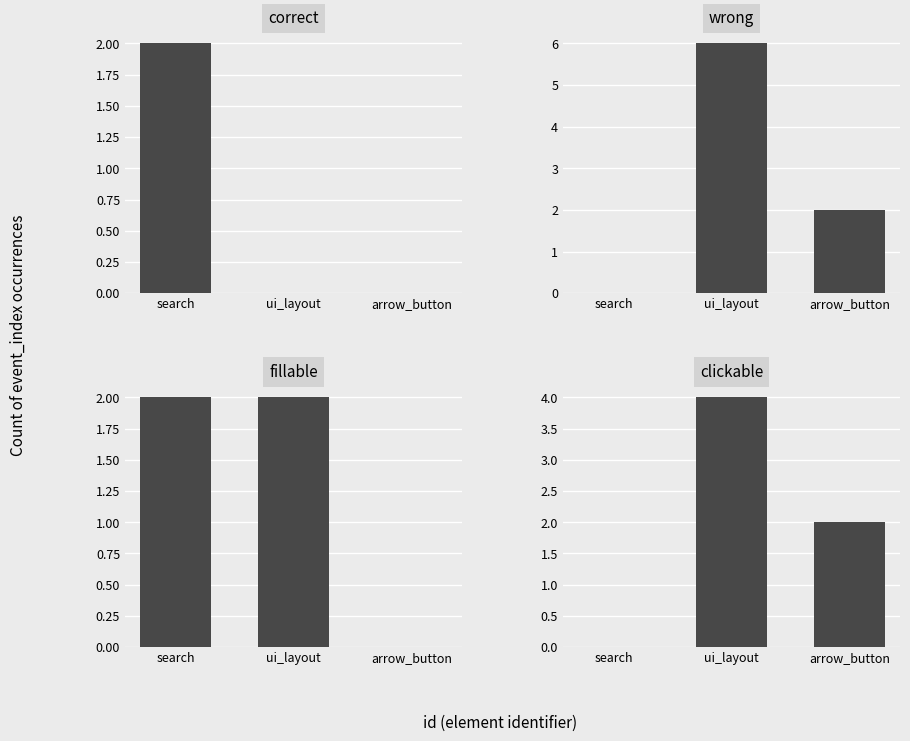

The value of wrong at ui_layout is 6. True or false?

True